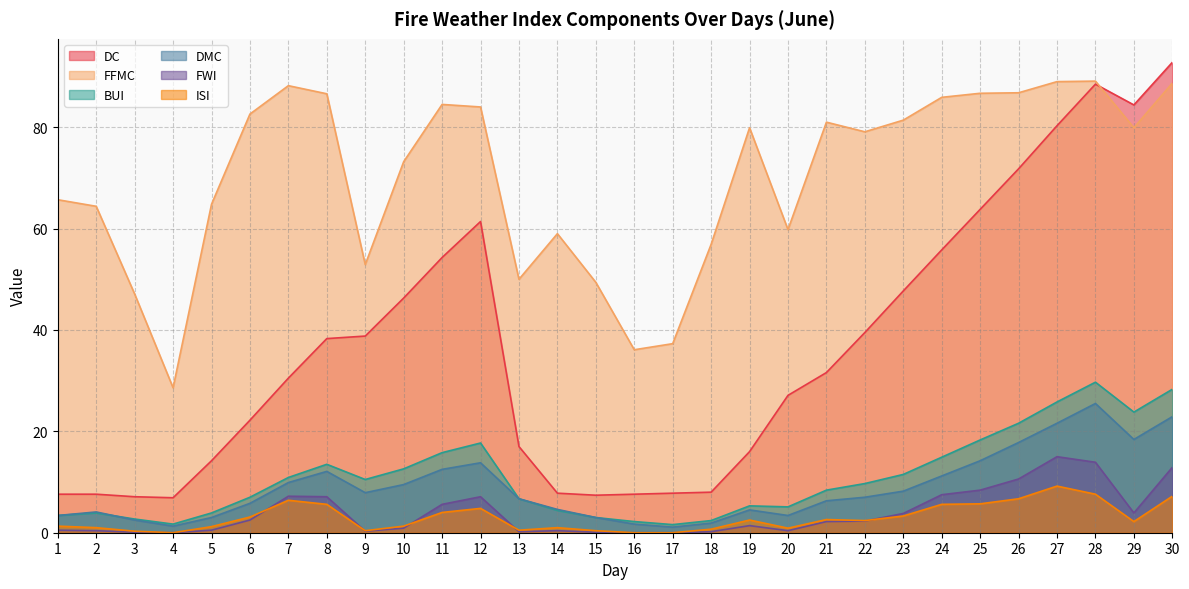

Which series has the largest total across all categories?

FFMC